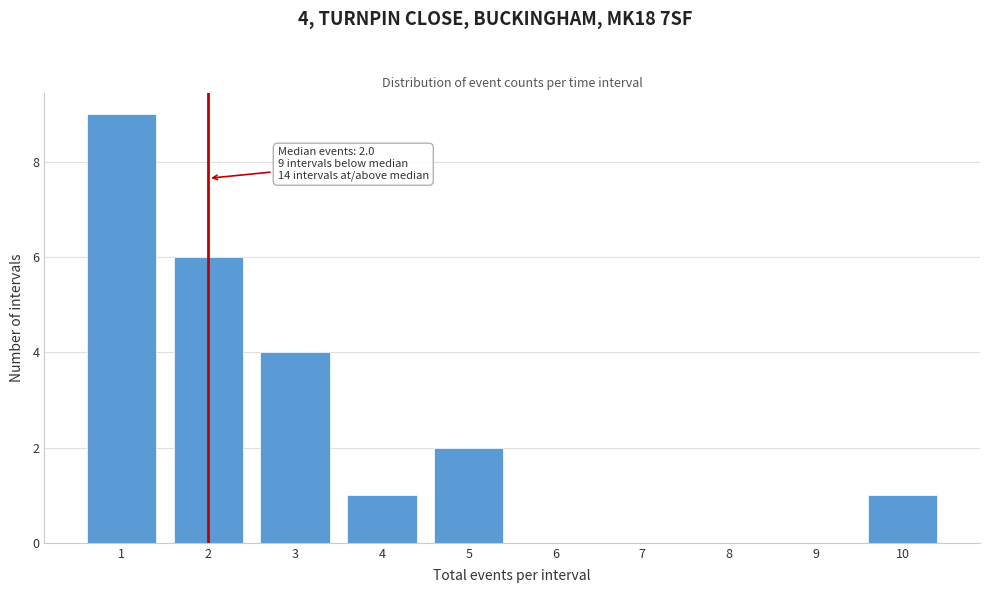

Which range on the x-axis has the tallest bar?

0.5 to 1.5